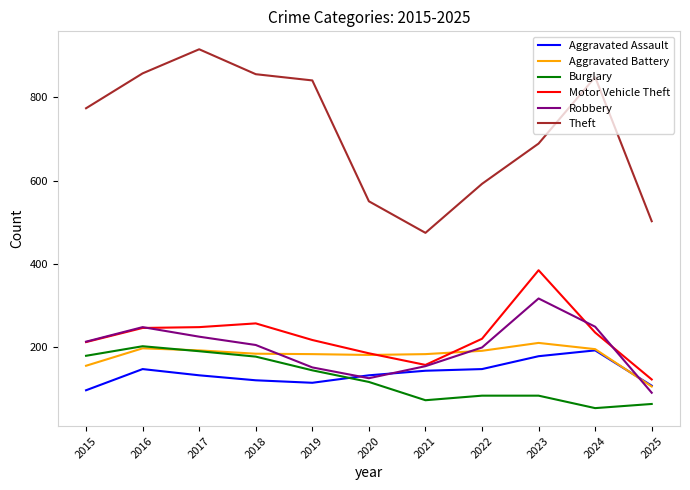

What is the difference between the highest and lowest values at 2024?

797